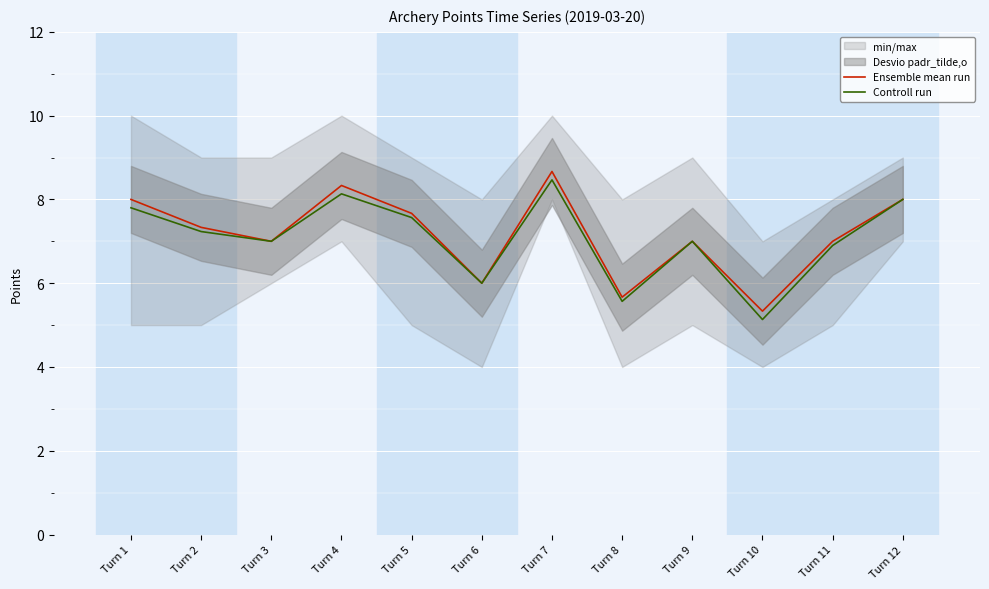

Where does the Ensemble mean run series first go above 7?

Turn 1